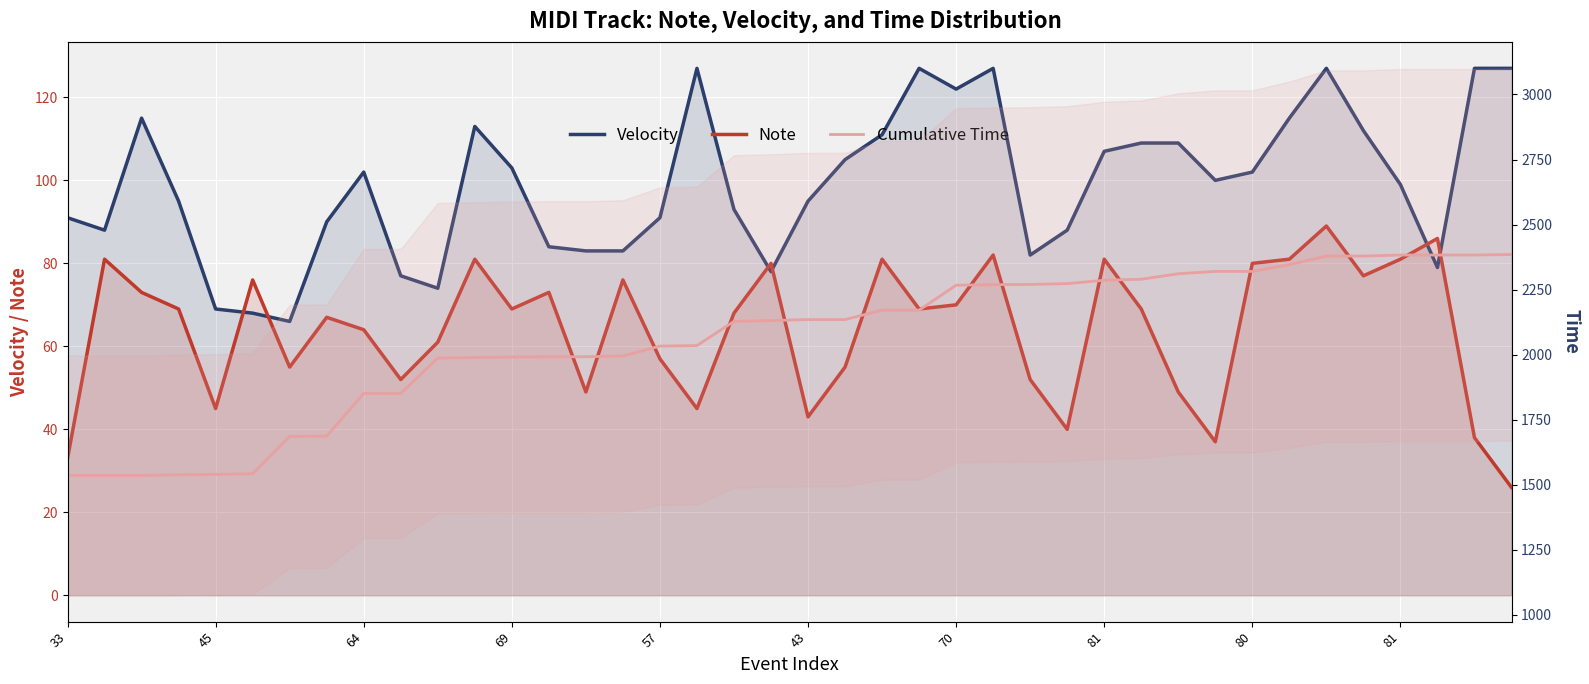

At which category is the sum across all series the highest?

34